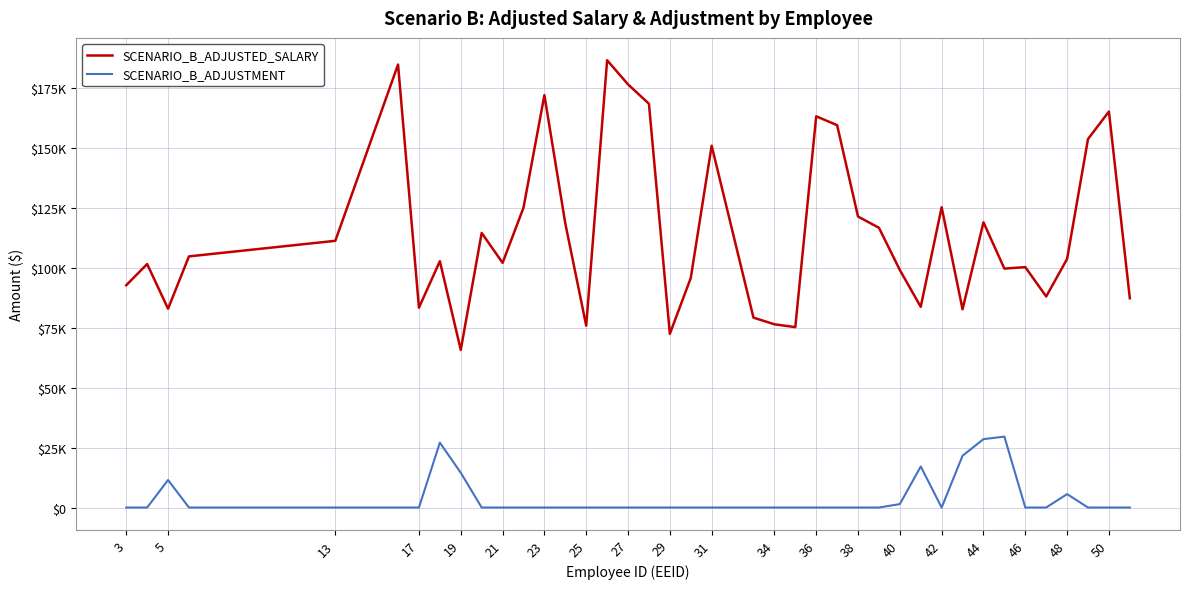

What are all the series names shown in the legend?

SCENARIO_B_ADJUSTED_SALARY, SCENARIO_B_ADJUSTMENT